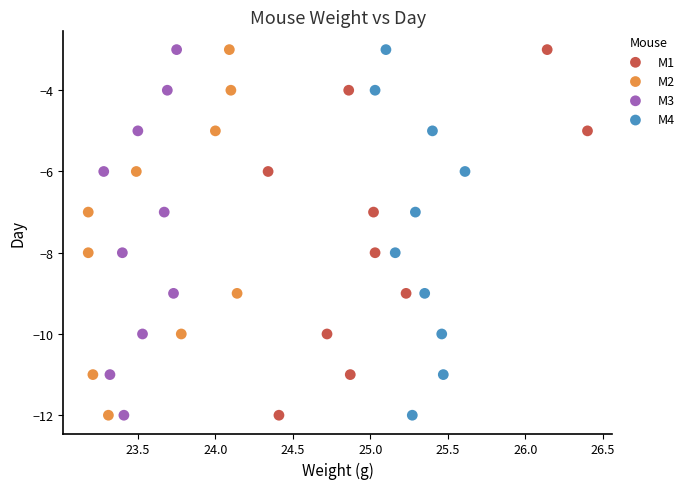

What are all the series names shown in the legend?

M1, M2, M3, M4